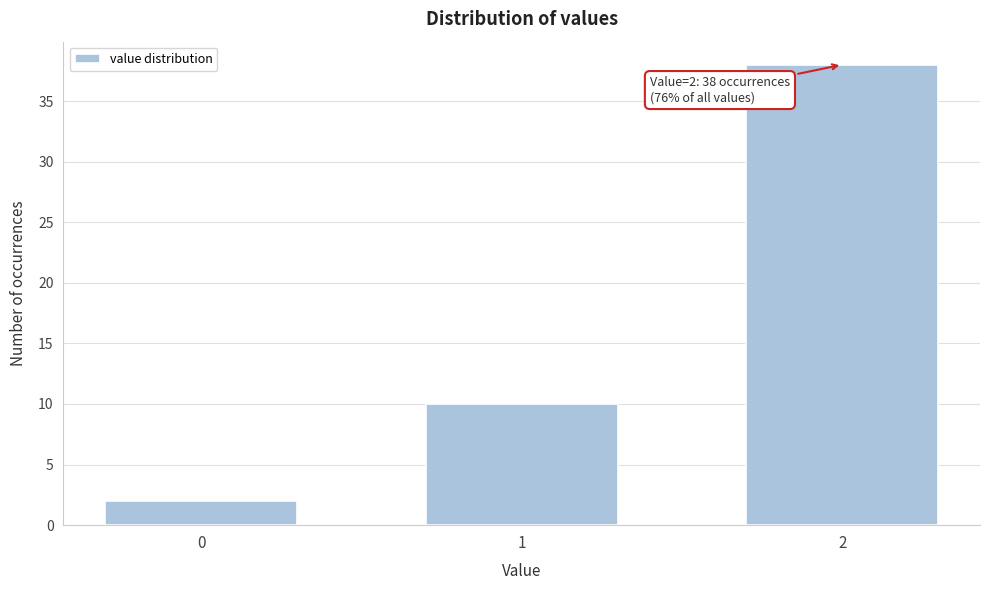

Reading left to right, extract all data points from this chart.

2	10	38